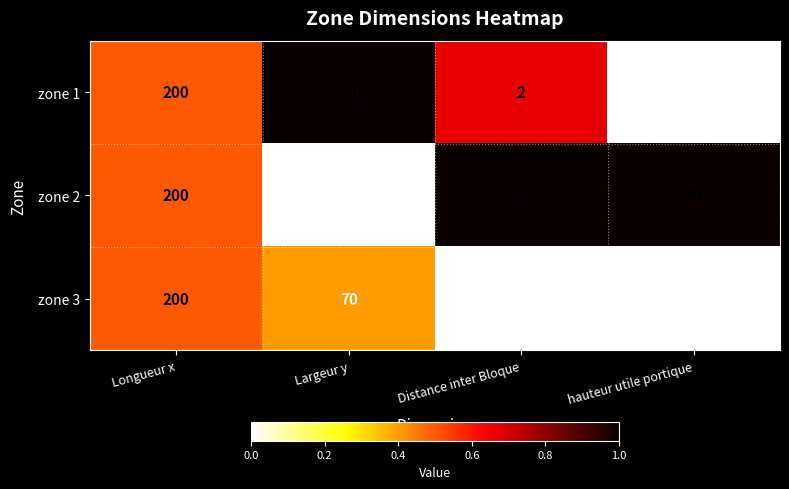

What is the difference between the zone 1 values at Longueur x and Distance inter Bloque?

198.0